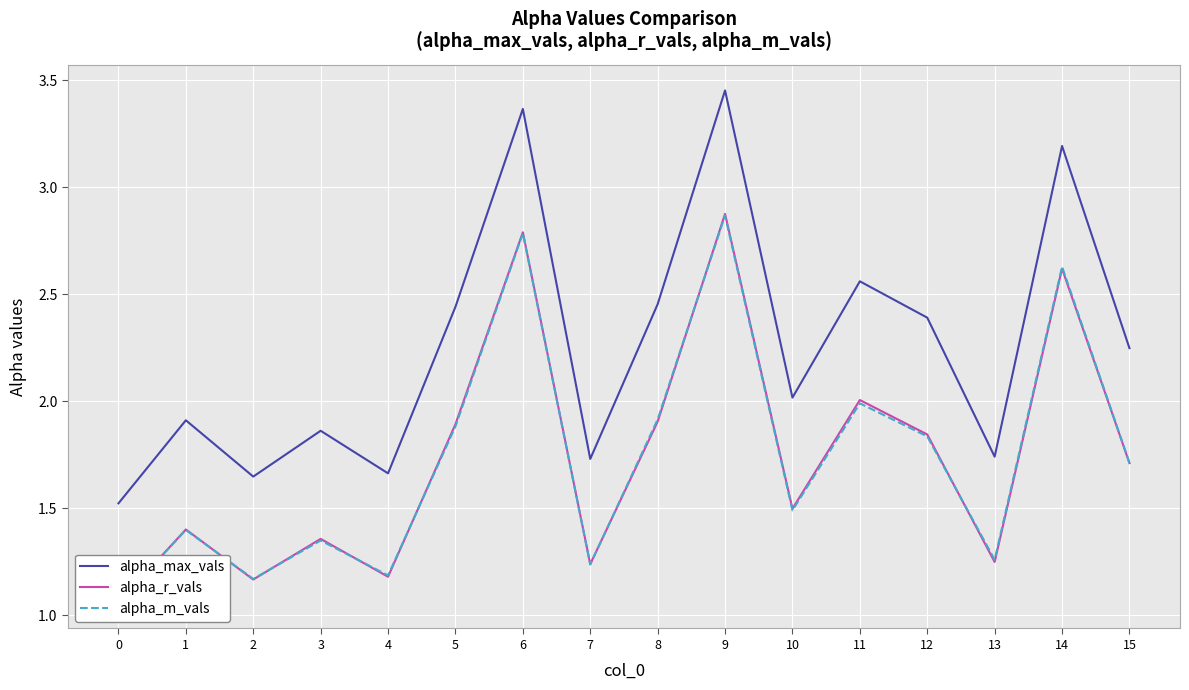

Which series has the largest range (max minus min)?

alpha_max_vals